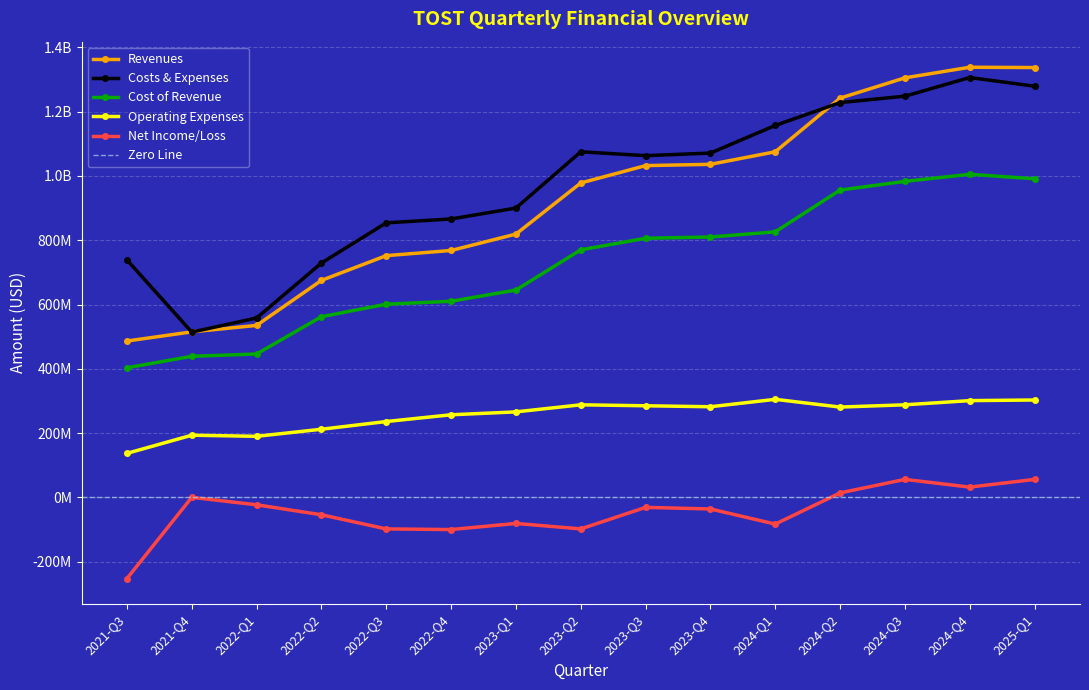

At which category is the sum across all series the highest?

2024-Q4